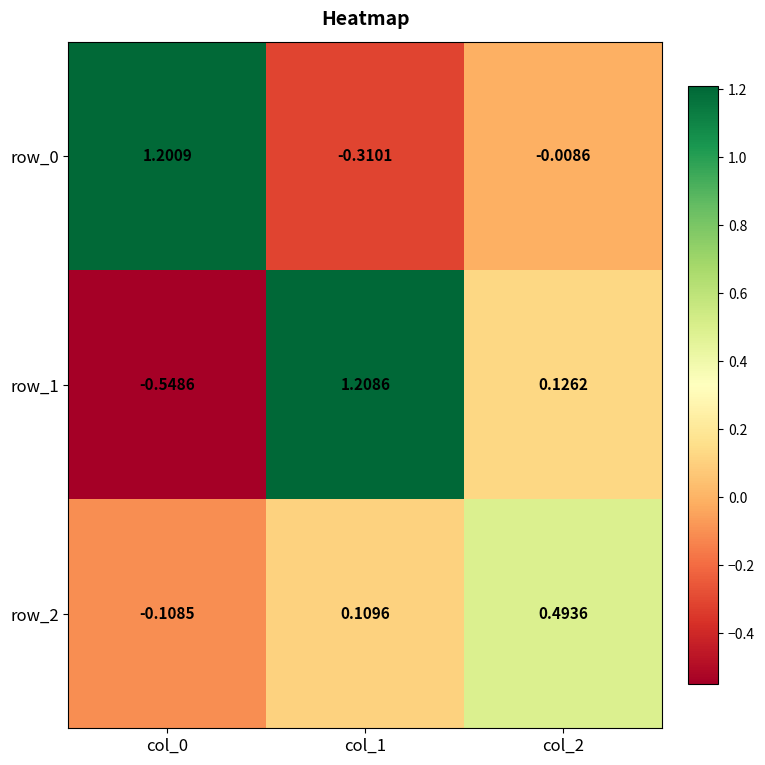

How many values in row_0 are above zero?

1